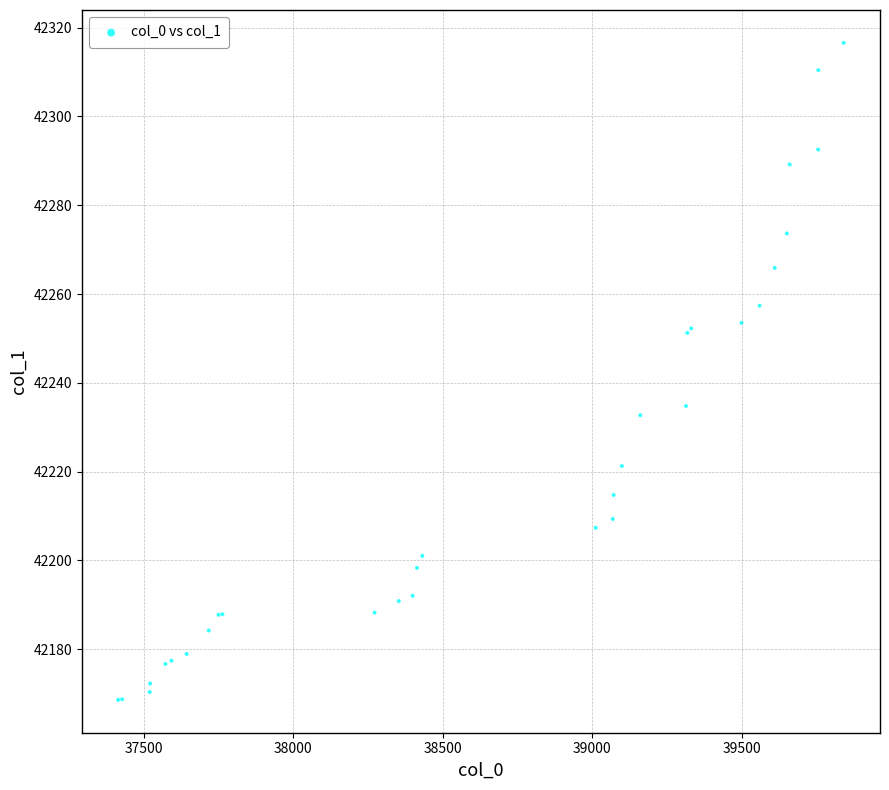

What Y value in the scatter plot is closest to 42242?

42234.8